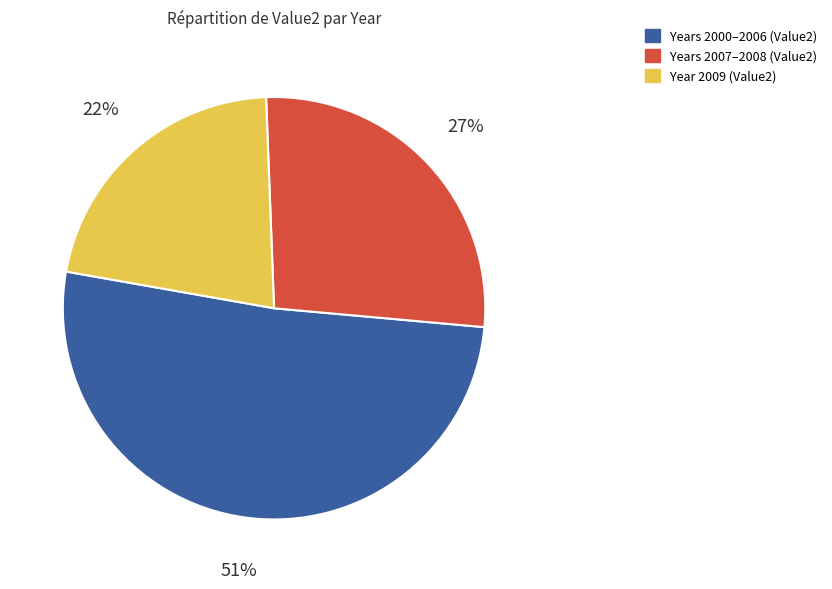

To the nearest percent, what is the average slice percentage?

33%